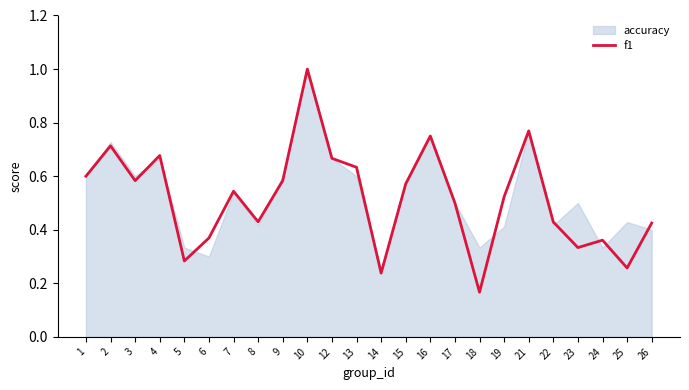

Read the value at 8.

0.4